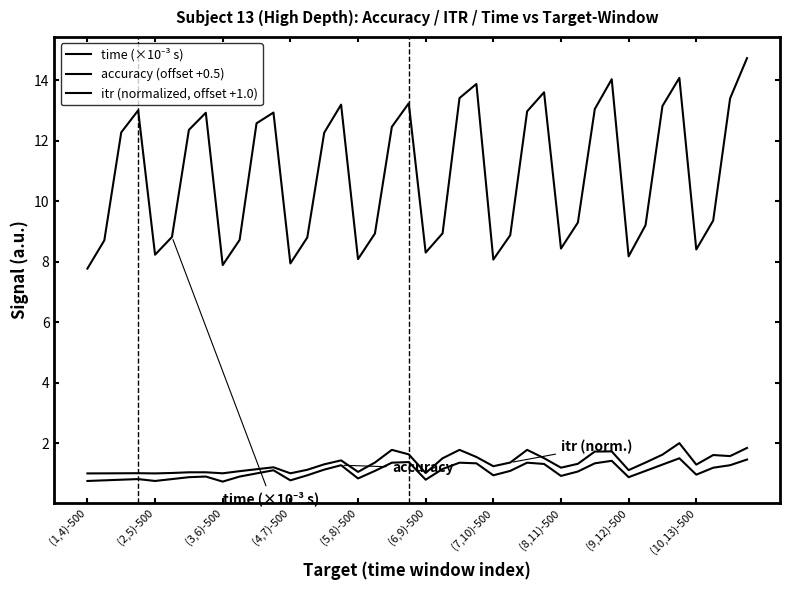

Rank the series by their maximum value, from highest to lowest.

time (×10⁻³ s), itr (normalized, offset +1.0), accuracy (offset +0.5)